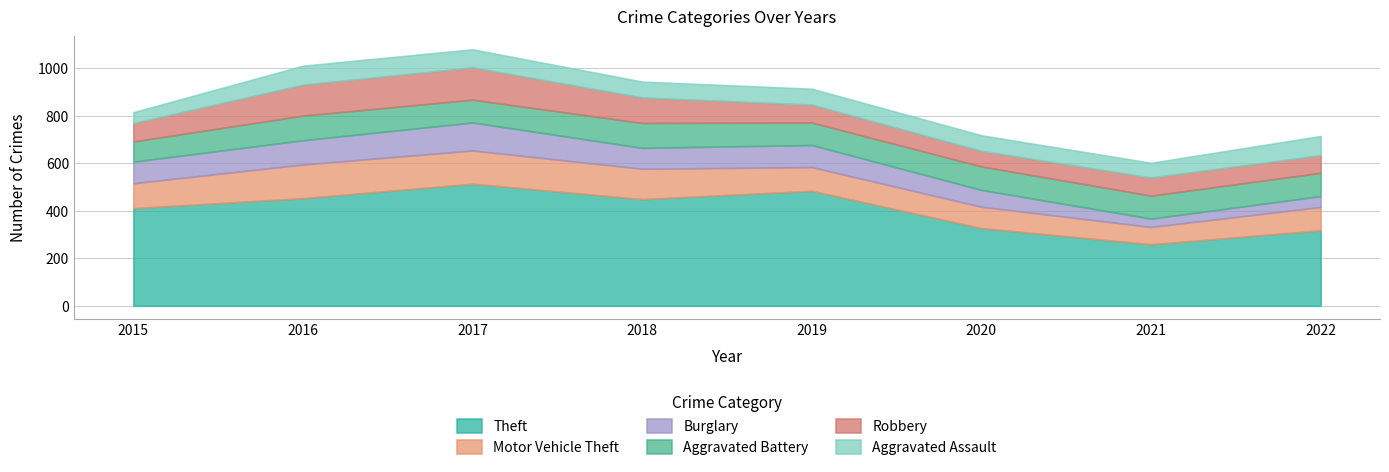

Rank the categories by Robbery value from highest to lowest.

2017, 2016, 2018, 2015, 2021, 2019, 2022, 2020